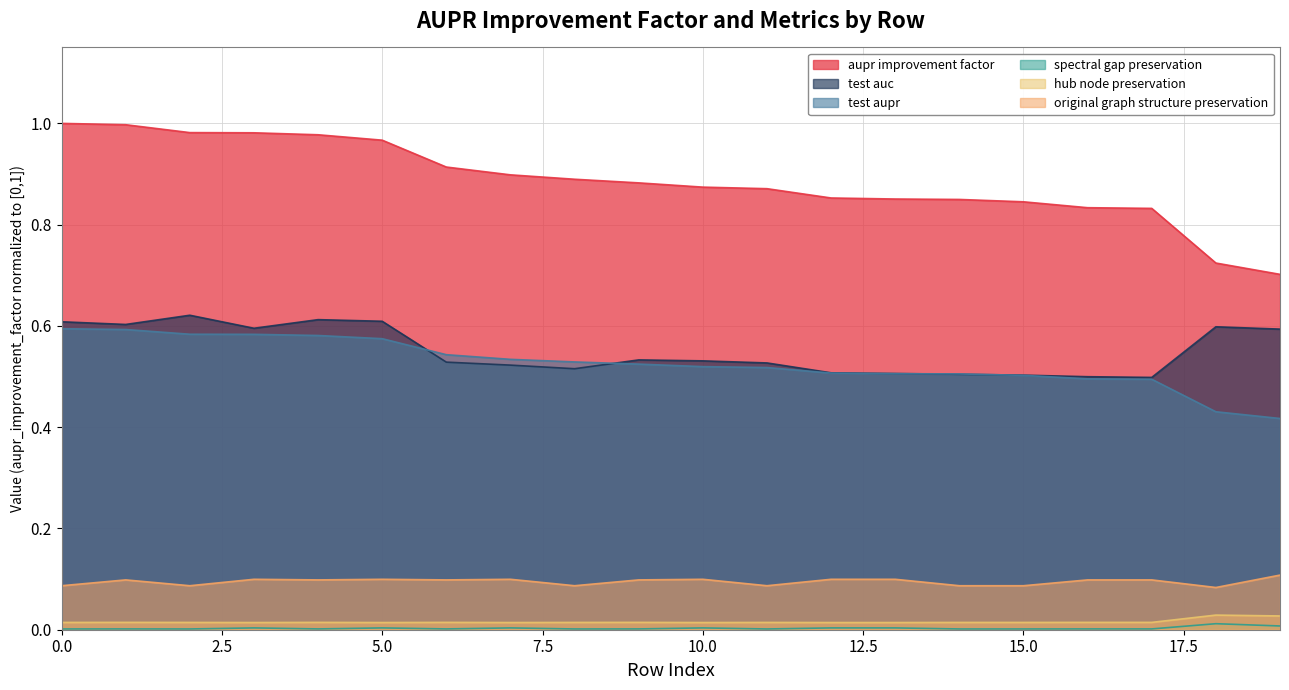

At which category does hub_node_preservation reach its first local valley?

1